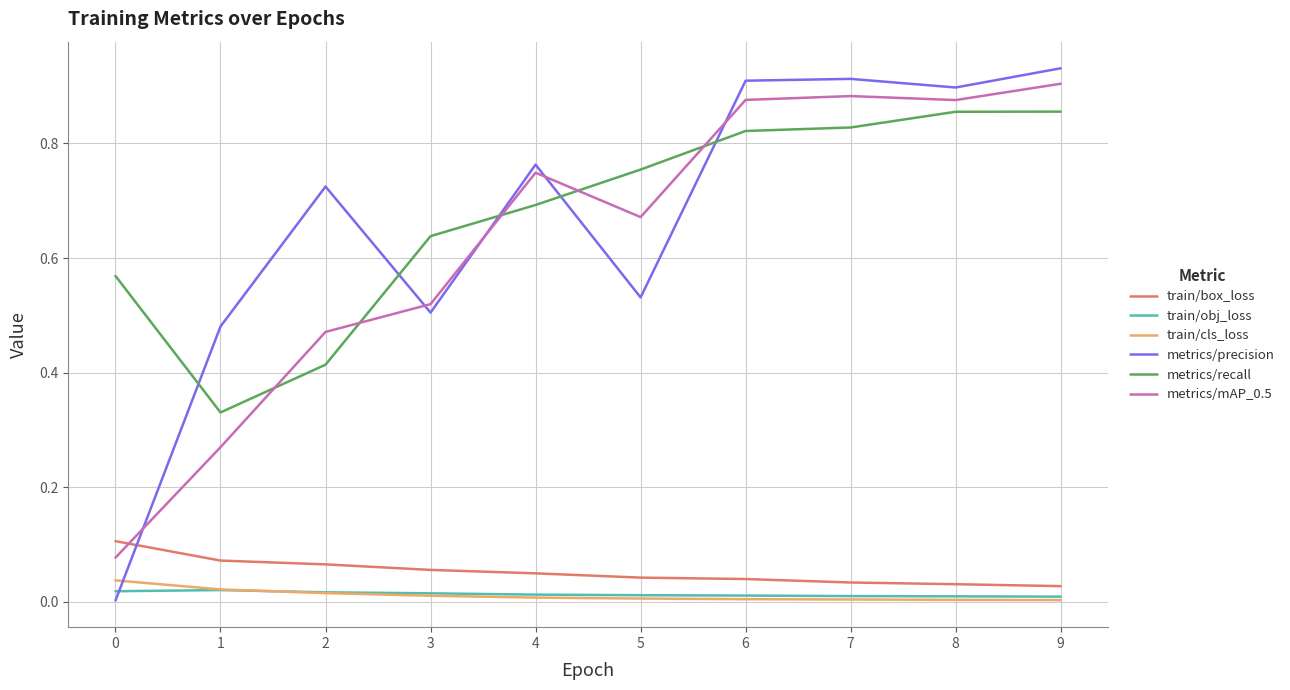

Is the value of train/box_loss at 0 greater than the value of train/obj_loss at 1?

Yes